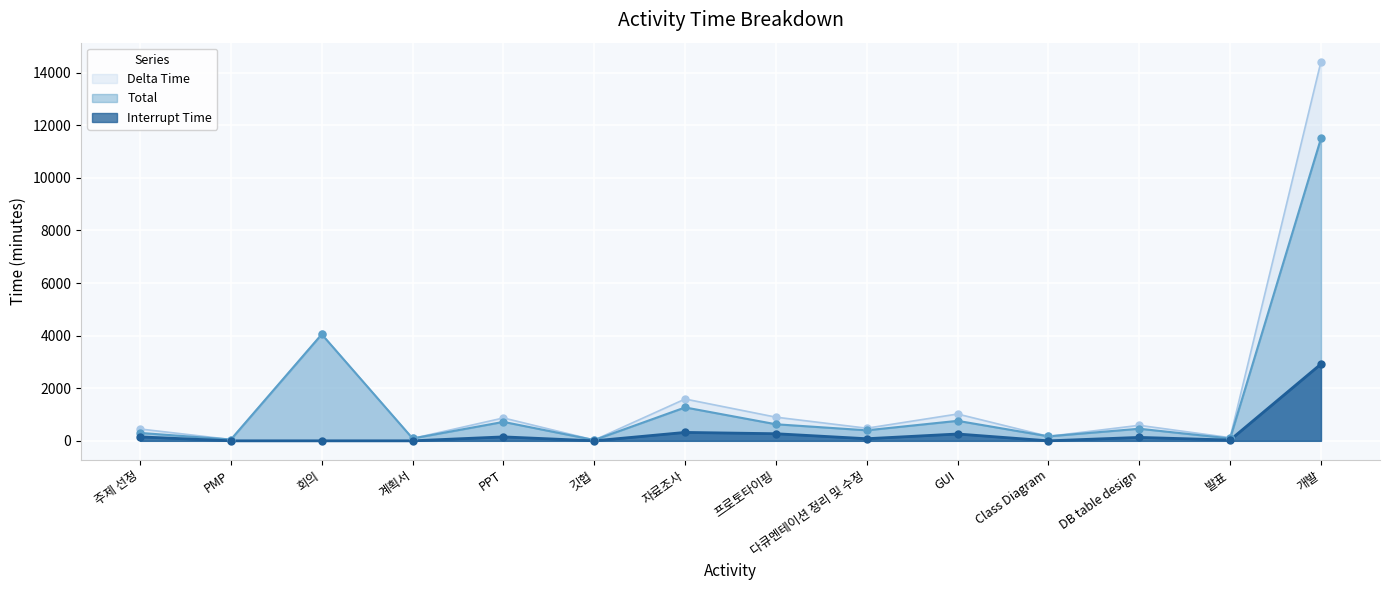

At which category is the sum across all series the highest?

개발